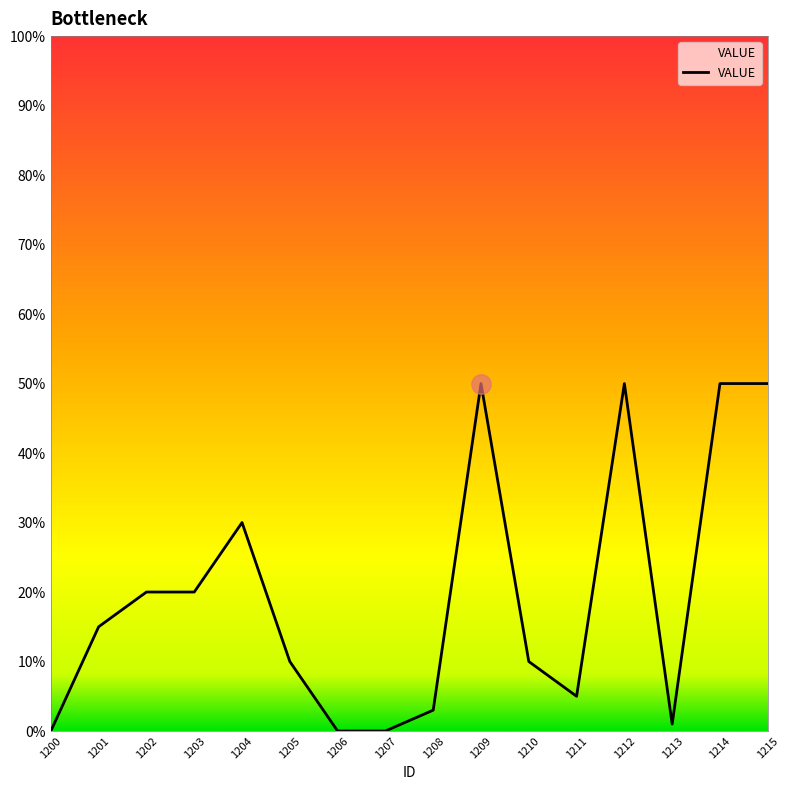

Between 1204 and 1209, which is larger?

1209